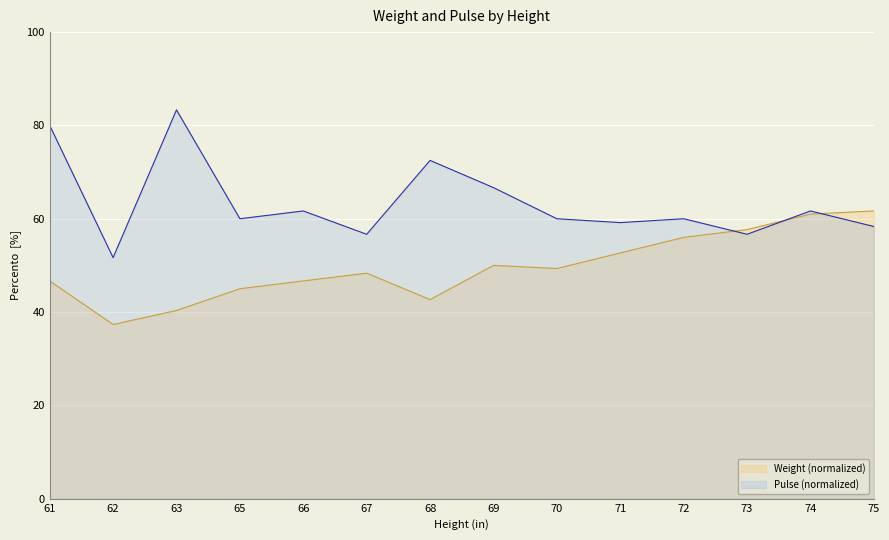

Which category has the lowest value in the Pulse series?

62